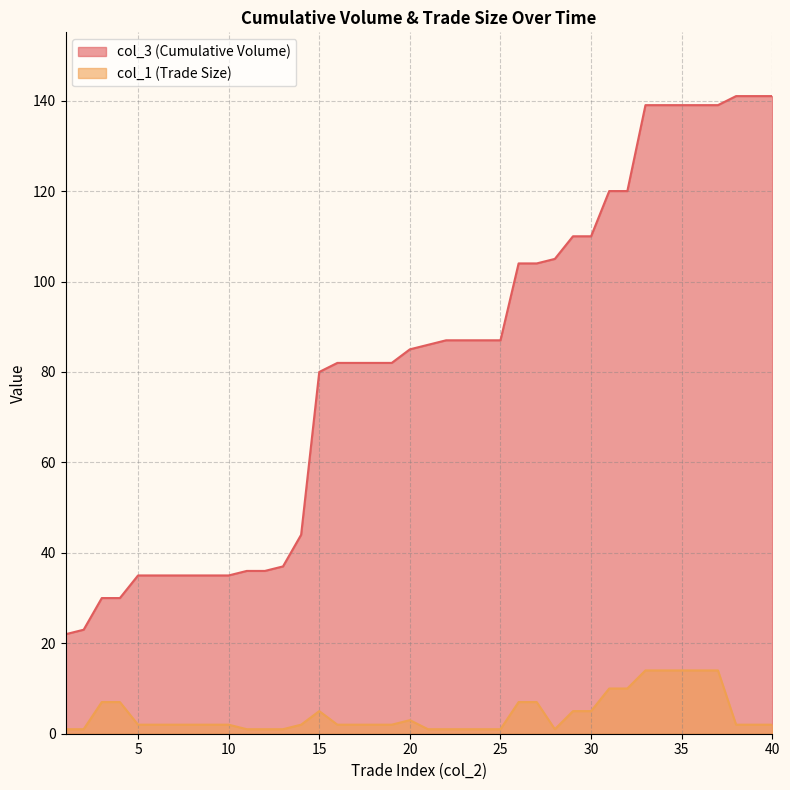

What is the average value of the col_3 (Cumulative Volume) series?

82